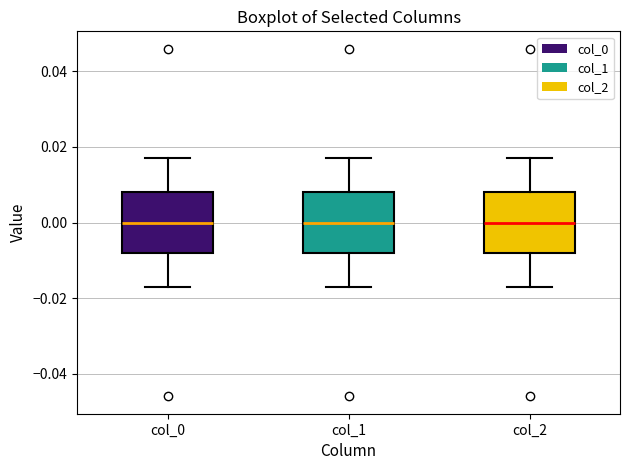

Reading left to right, transcribe this box plot: for each box, give where its median line is, the range the box spans, and where its two whiskers end, as read against the y-axis. The values are not printed on the chart, so give them approximately, as read against the axis.

col_0: median 0.000, box -0.008 to 0.008, whiskers -0.016 to 0.016
col_1: median 0.000, box -0.008 to 0.008, whiskers -0.016 to 0.016
col_2: median 0.000, box -0.008 to 0.008, whiskers -0.016 to 0.016